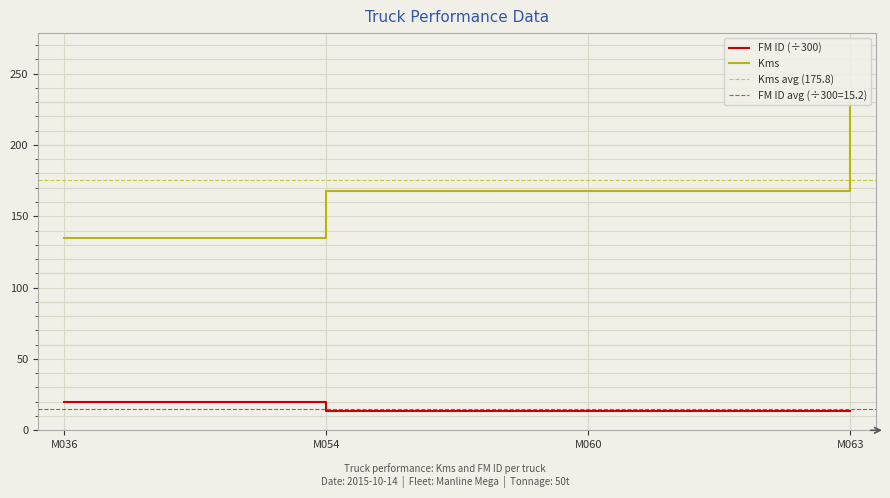

What is the value of the FM ID point at the 1st from the left?

20.0